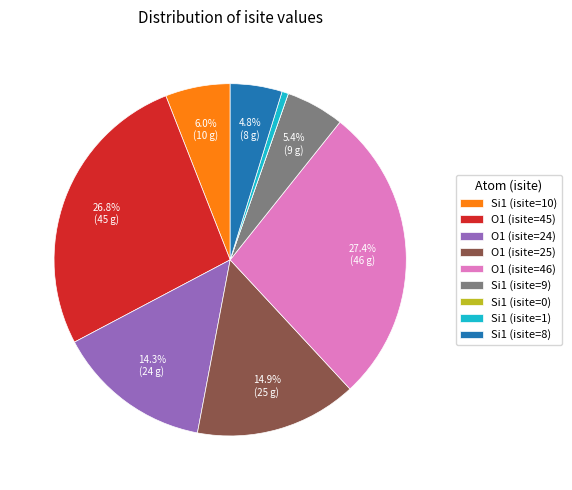

Which slice is the largest?

O1 (isite=46)